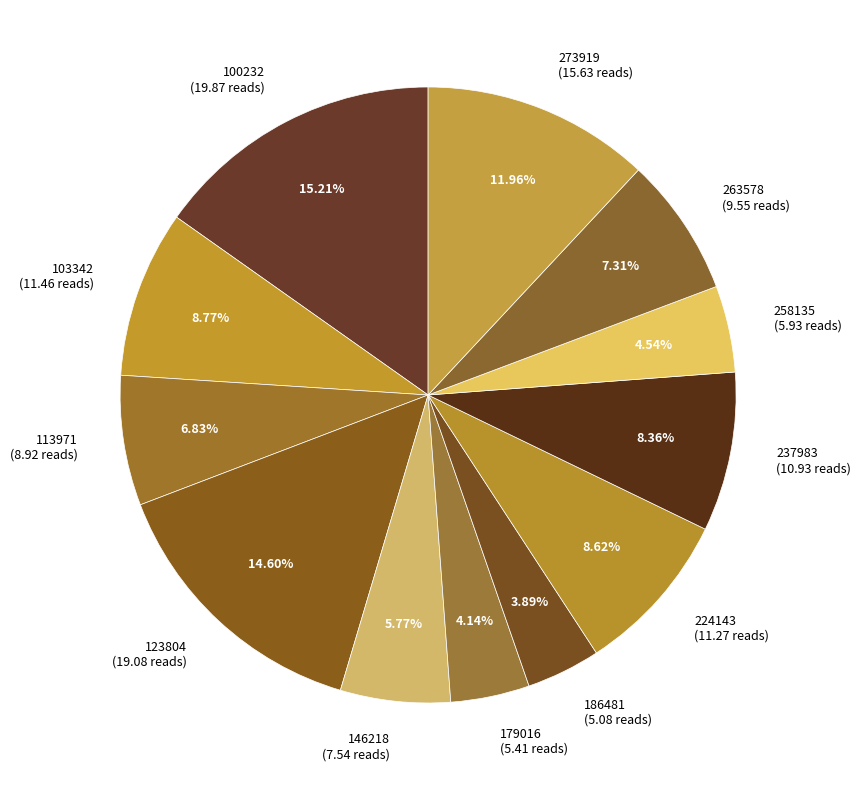

To the nearest percent, what percentage of the pie is 179016?

4%